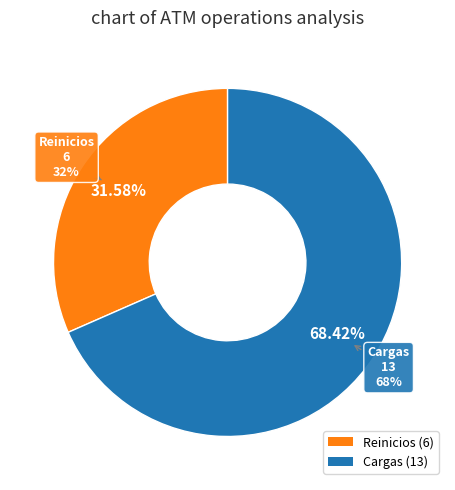

Does Reinicios Disponibles represent more than half of the total?

No